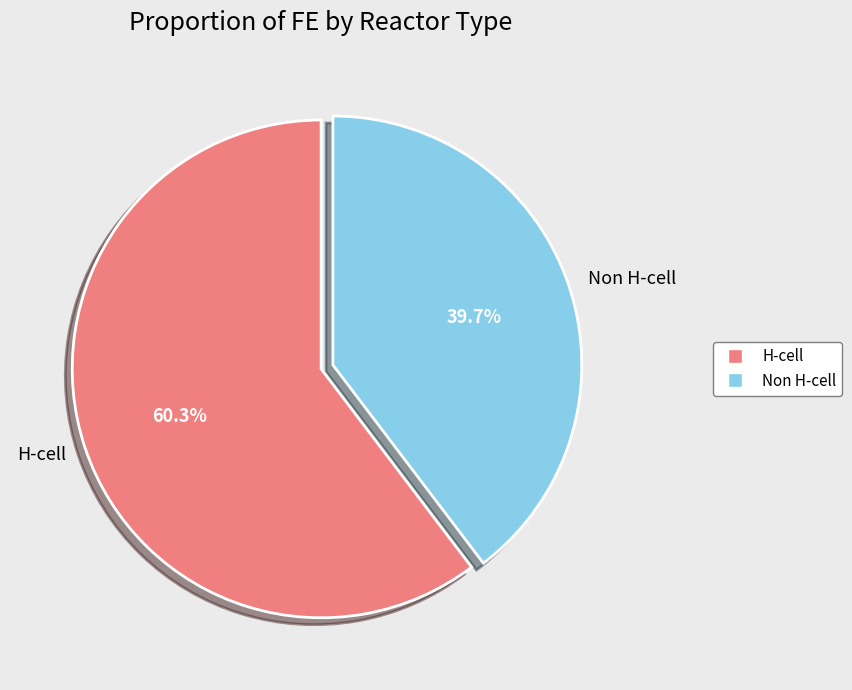

Approximately how many times larger is the value at H-cell compared to Non H-cell?

1.5